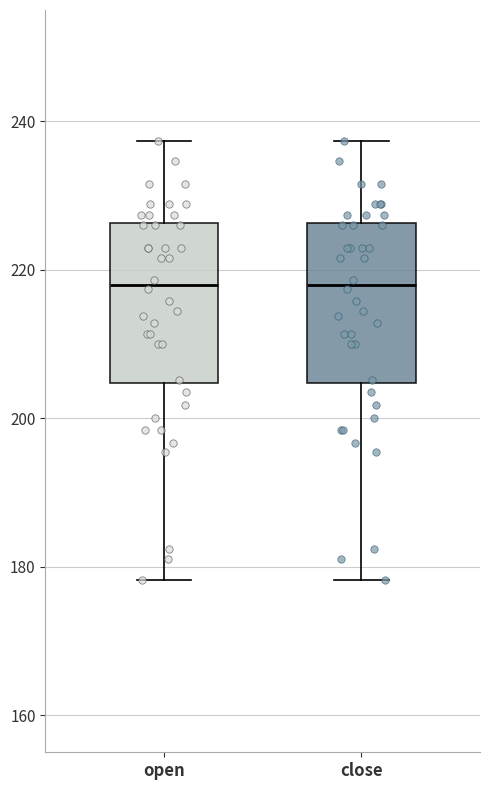

Reading left to right, read every box against the y-axis: the position of its median line, the range the box covers, and the ends of its whiskers. The values are not printed on the chart, so give them approximately, as read against the axis.

open: median 218, box 204 to 226, whiskers 178 to 238
close: median 218, box 204 to 226, whiskers 178 to 238